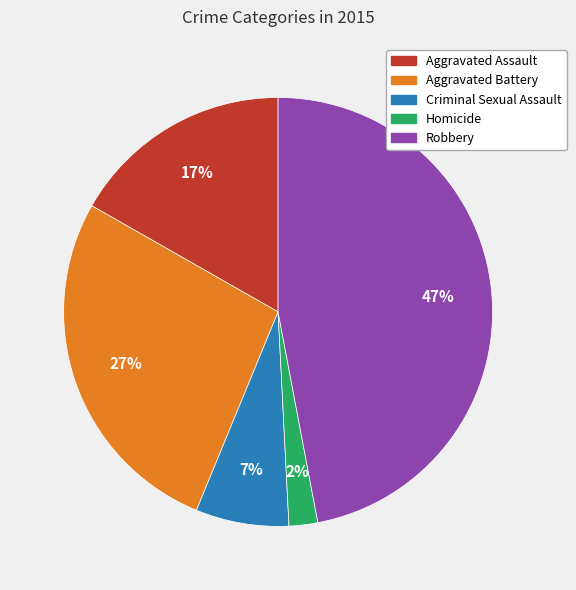

To the nearest percent, what is the difference between the Aggravated Assault and Homicide slice percentages?

15%